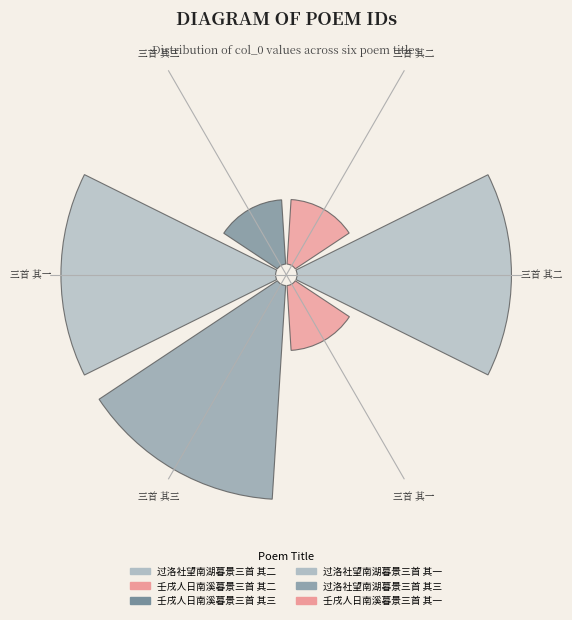

Count the number of slices in the pie.

6